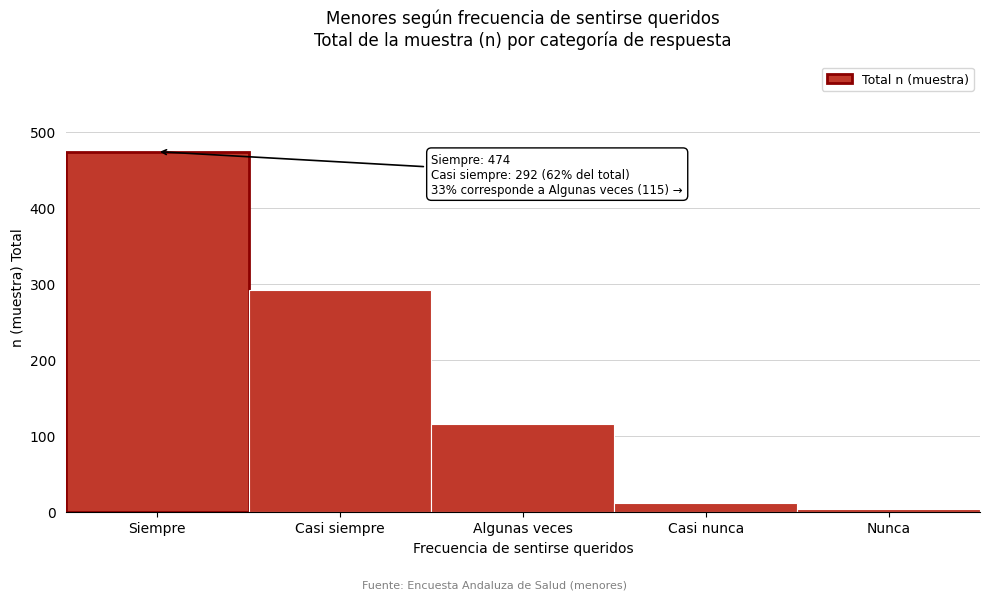

Reading left to right, extract all data points from this chart.

Siempre=474	Casi siempre=292	Algunas veces=115	Casi nunca=11	Nunca=3